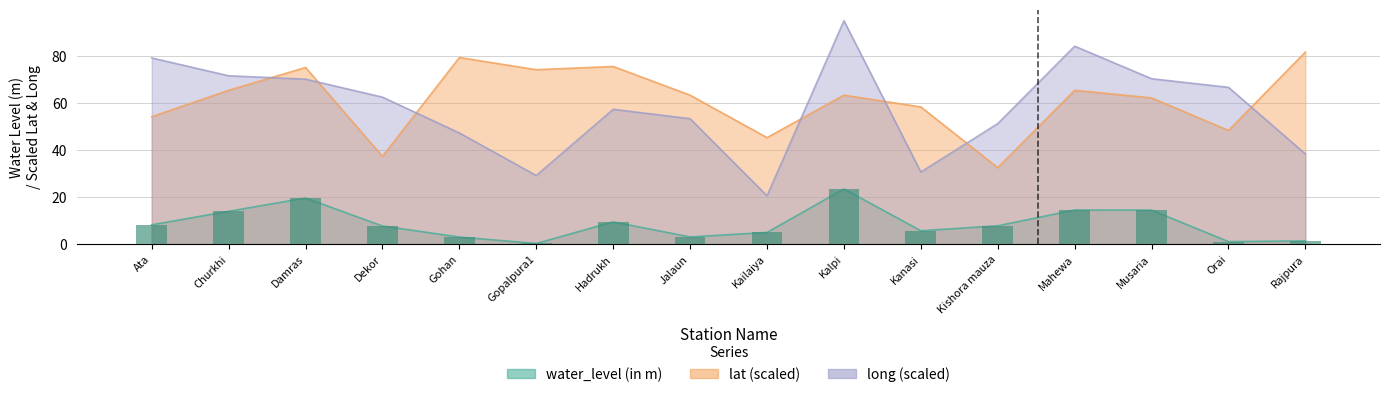

What is the label of the 12th bar from the right?

Gohan